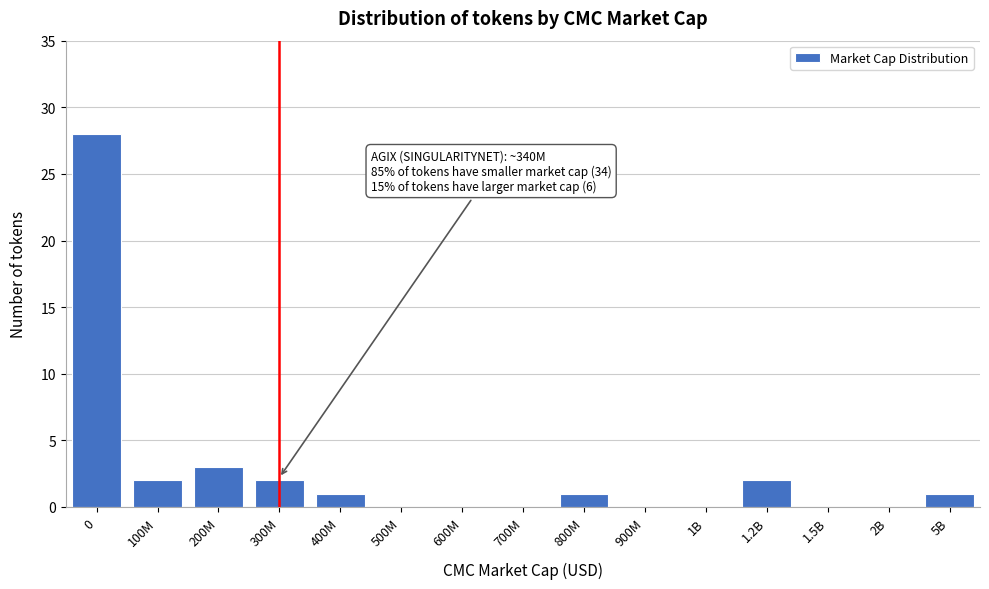

Reading left to right, transcribe all the data shown in this chart.

0=28	100M=2	200M=3	300M=2	400M=1	500M=0	600M=0	700M=0	800M=1	900M=0	1B=0	1.2B=2	1.5B=0	2B=0	5B=1